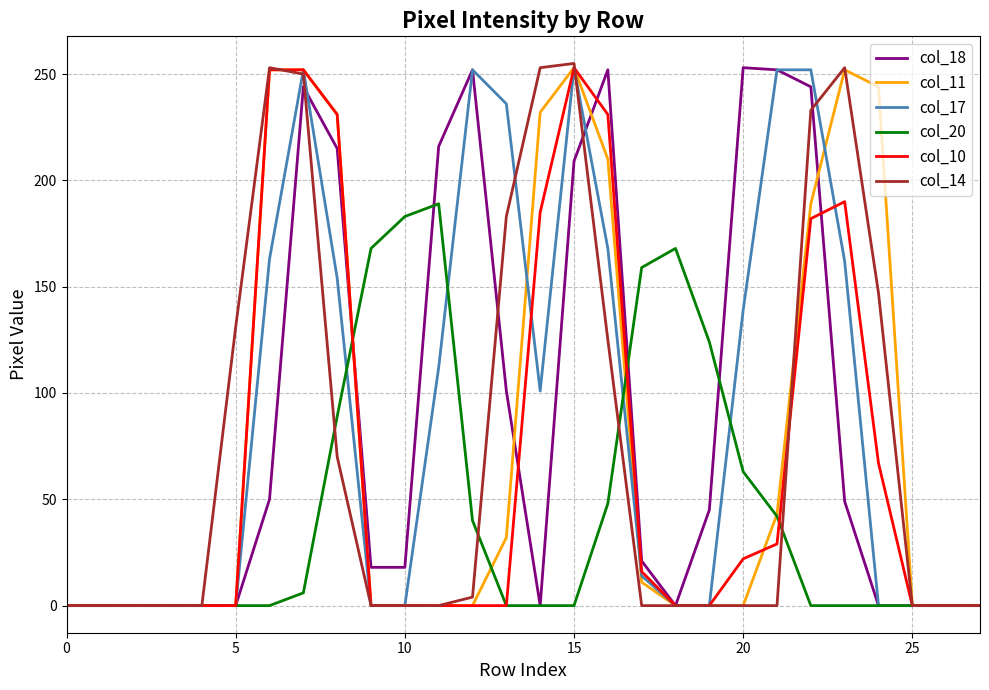

What is the greatest value displayed?

255